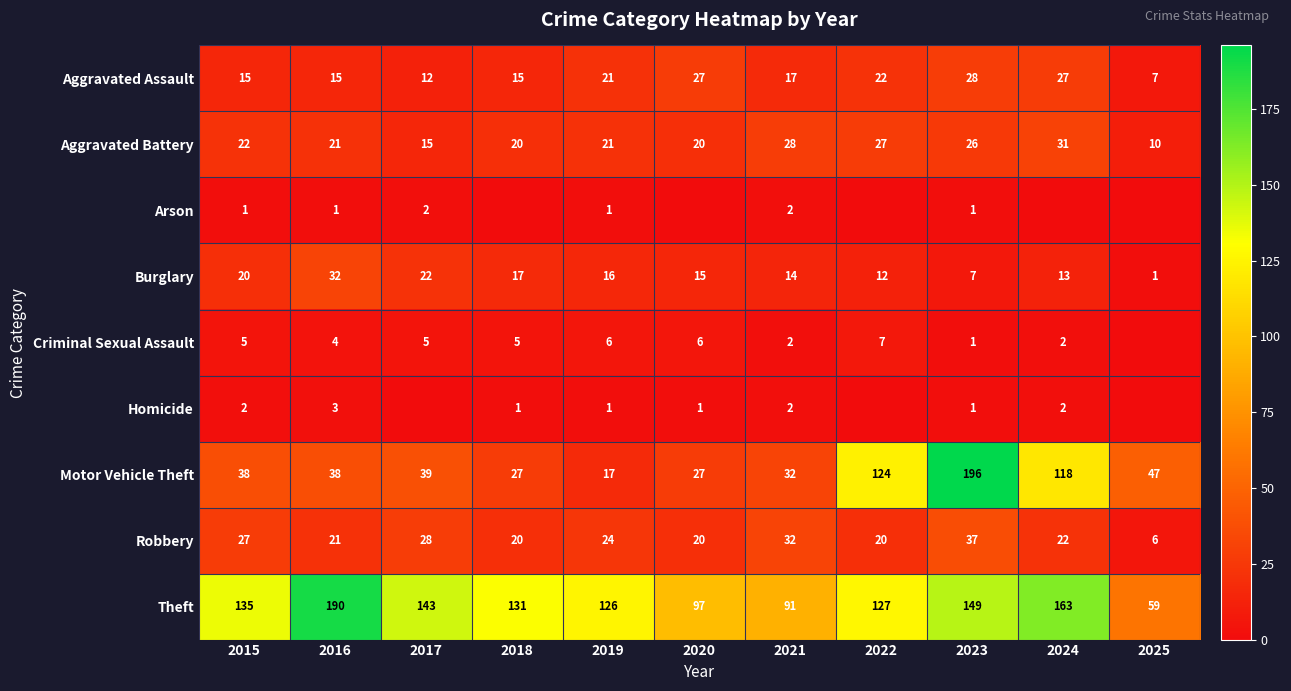

What is the total value across all series at 2025?

130